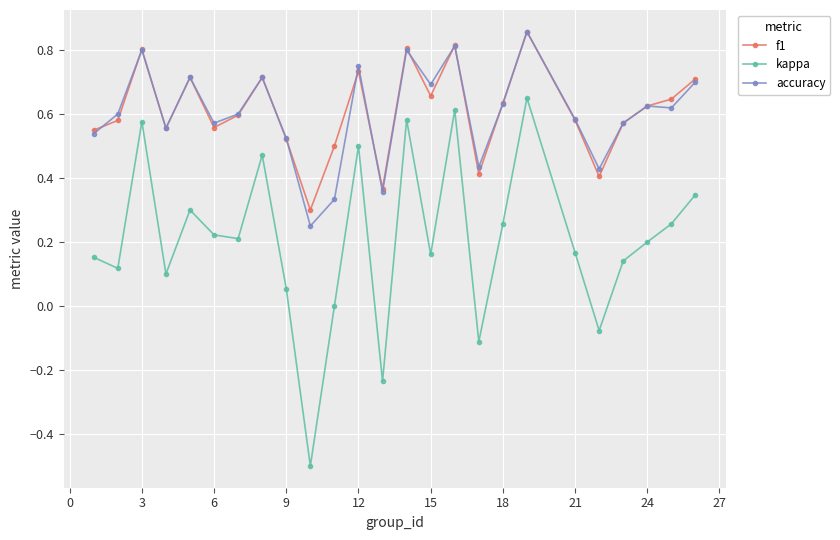

What is the minimum value shown in the chart?

-0.5